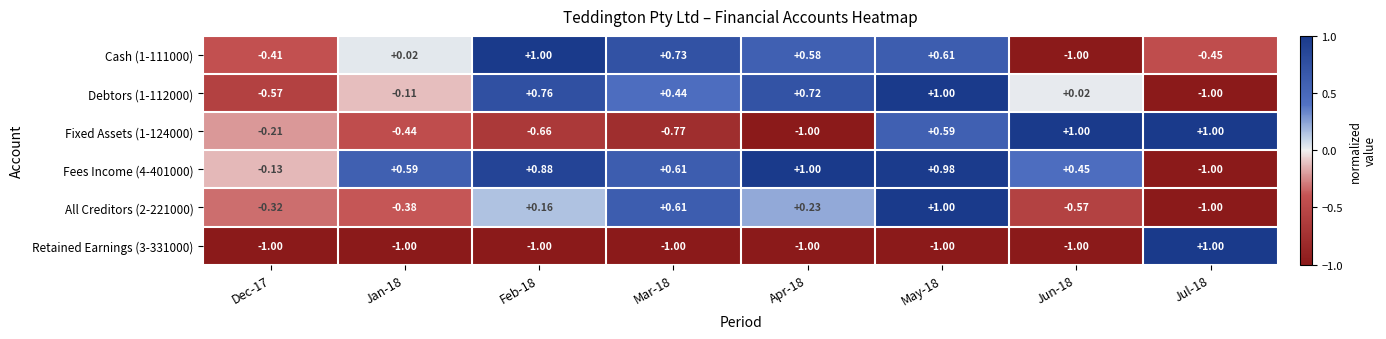

How many distinct data groups are displayed?

6